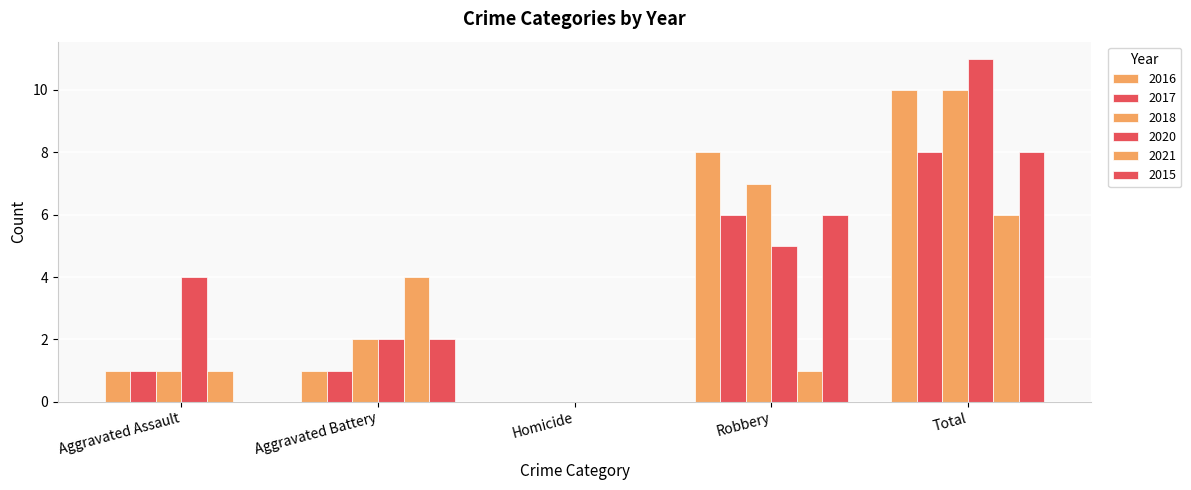

How many groups of bars are there?

5